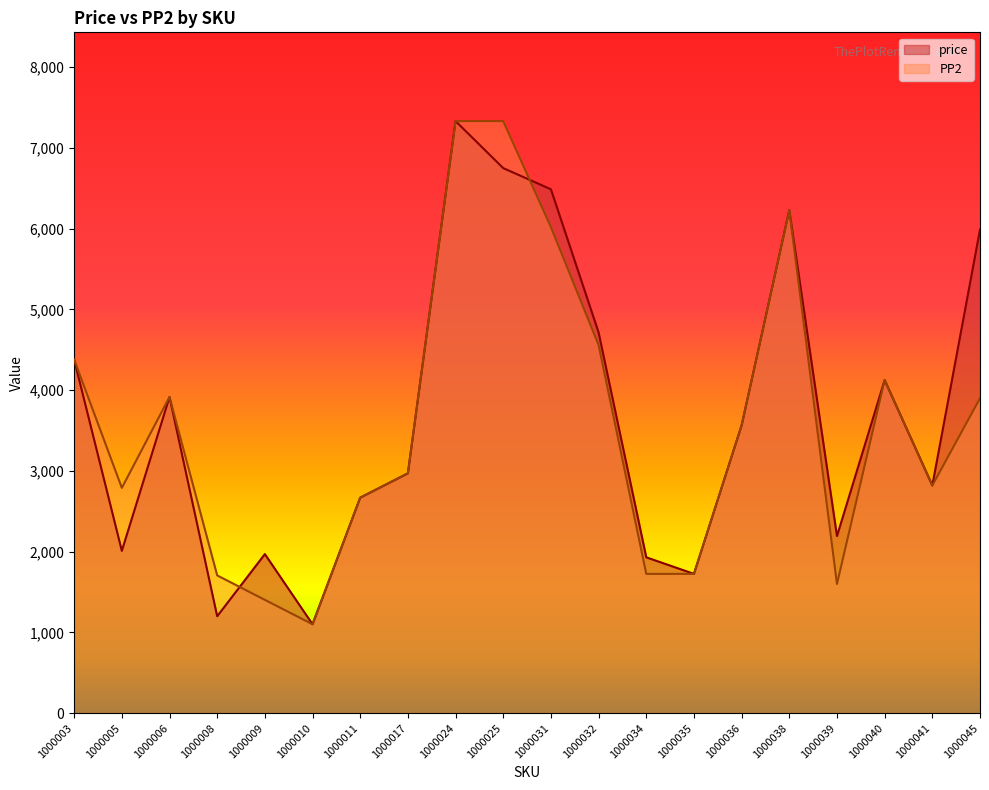

What is the approximate value of PP2 at 1000031?

6020